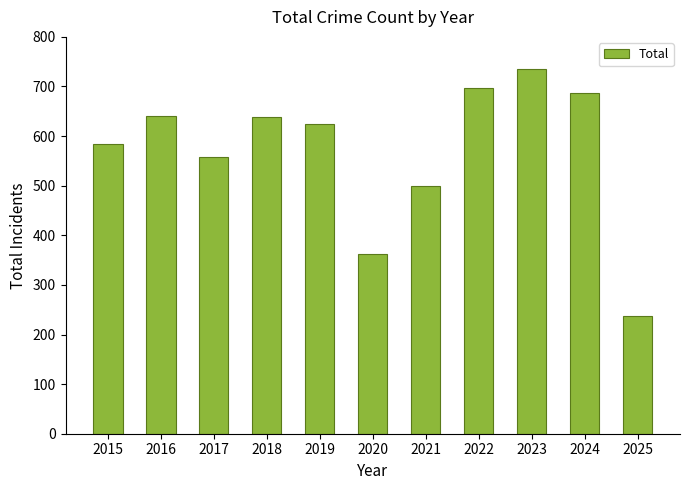

What is the average value?

569